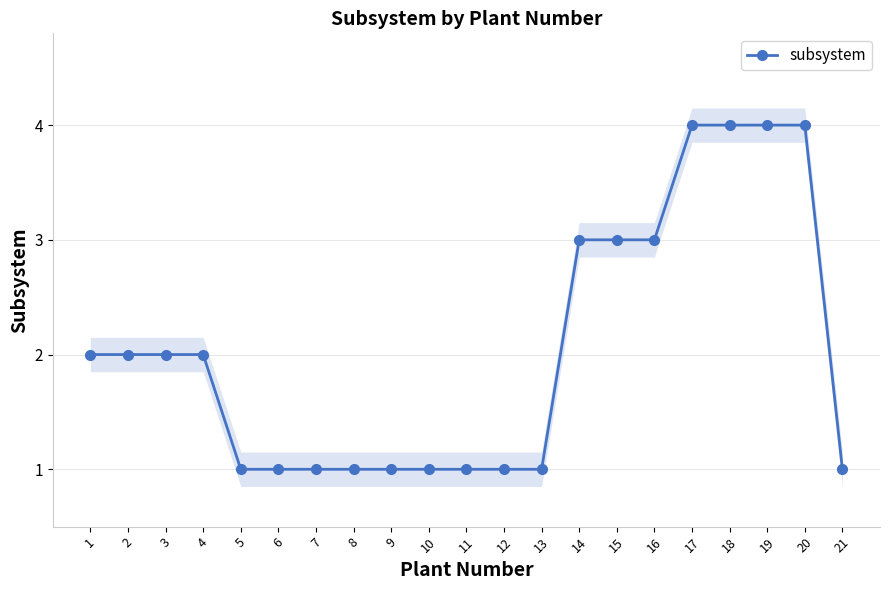

True or false: the data shows 1 at 6.

True